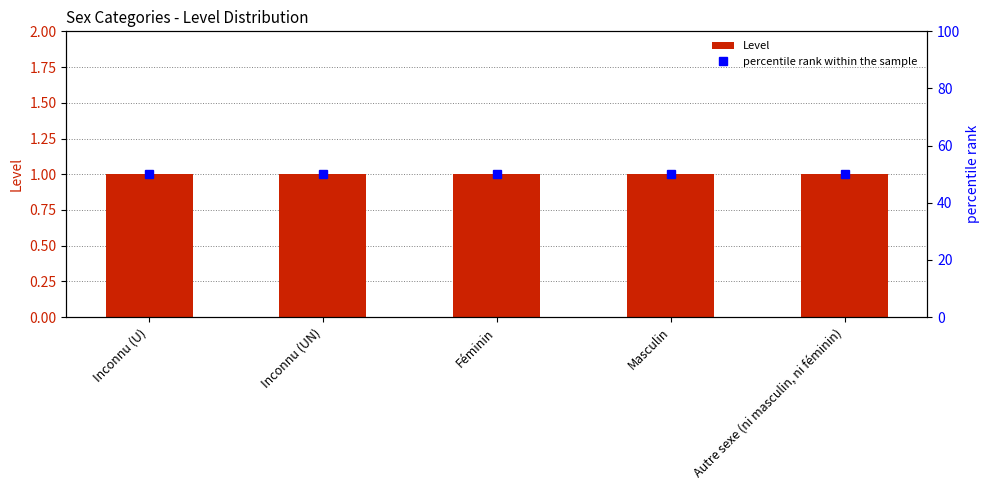

What position from the left is Inconnu (U)?

1